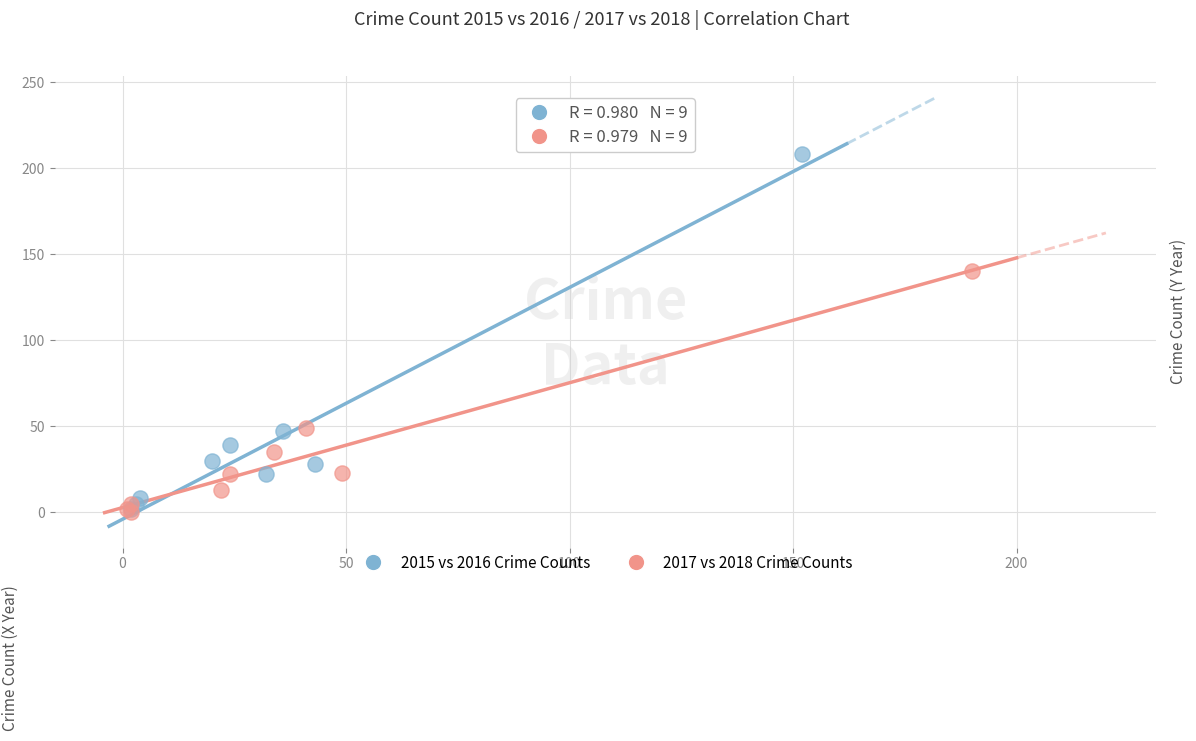

Which series has the widest spread of Y values?

2015 vs 2016 Crime Counts